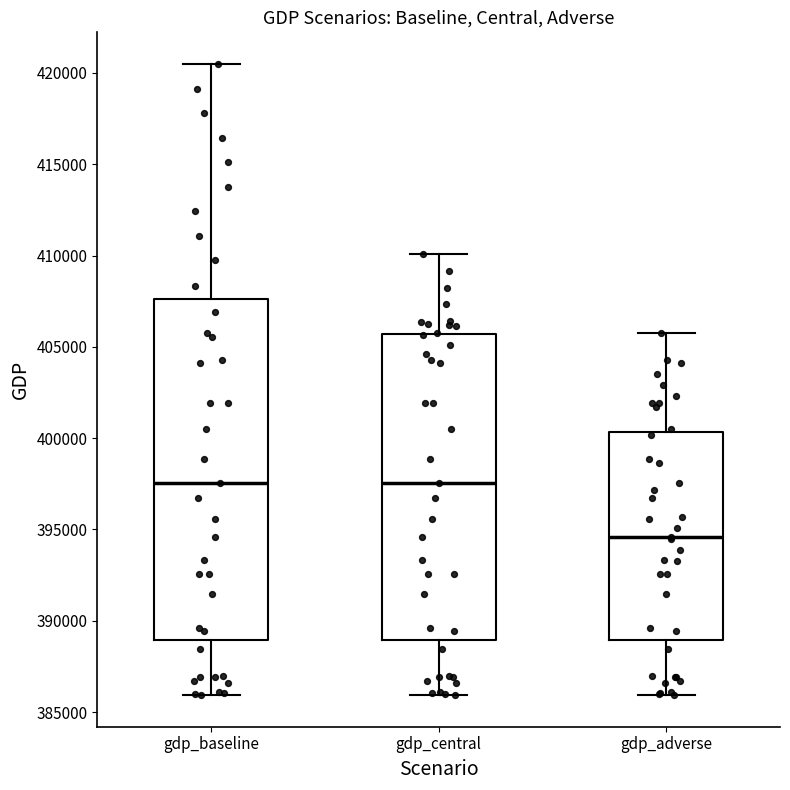

Where does the lower whisker of the box for gdp_adverse end on the y-axis? The values are not printed on the chart, so give them approximately, as read against the axis.

386000